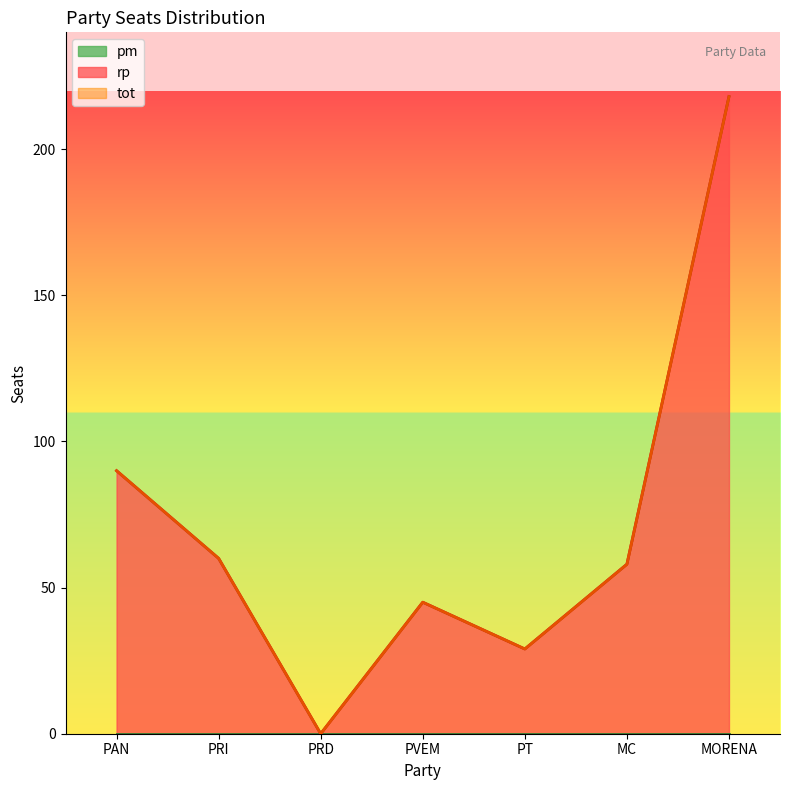

At which category does rp reach its first local peak?

PVEM